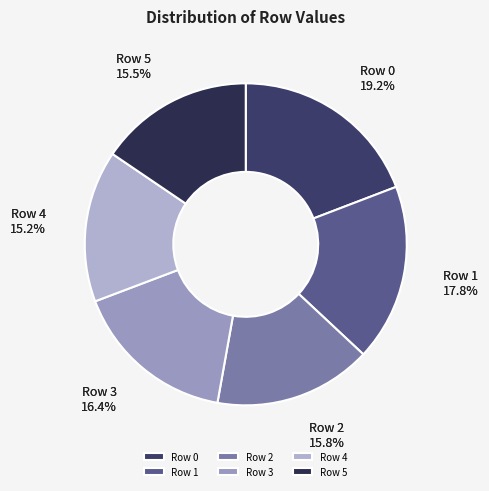

Is it true that Row 4 is 15% of the pie?

True